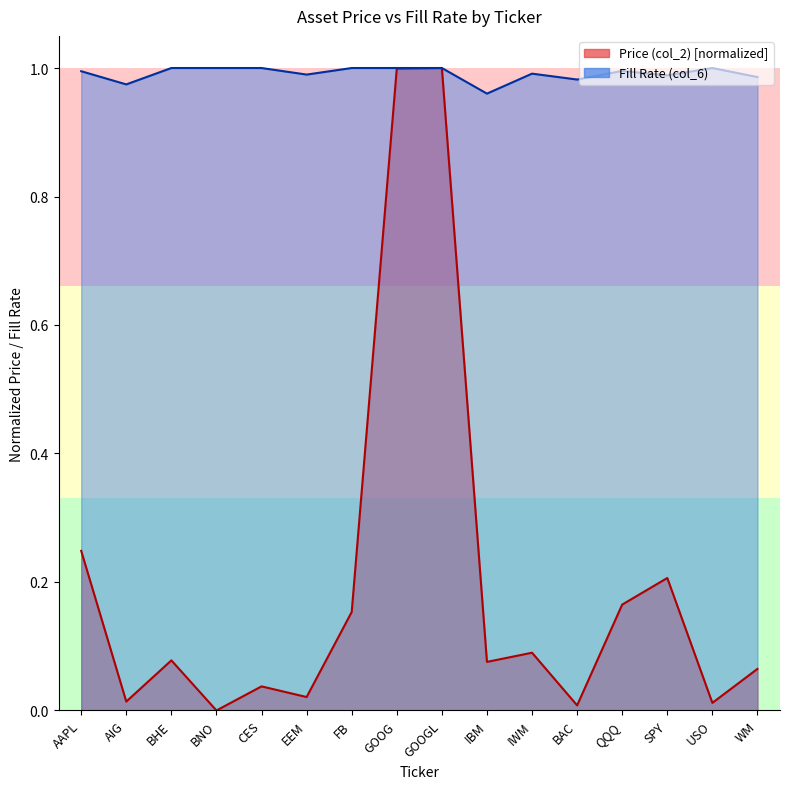

What is the maximum value for Price (col_2)?

1.0